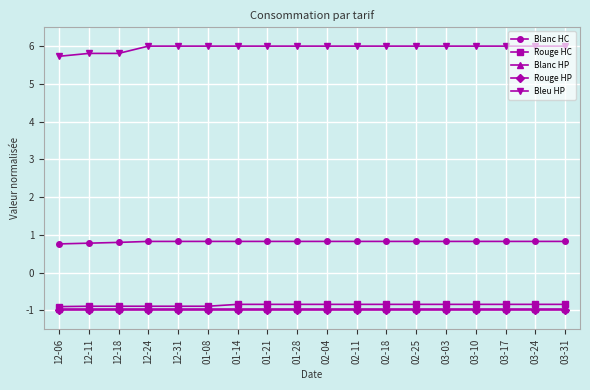

What is the value of the Bleu HP point at the 17th from the left?

6.0